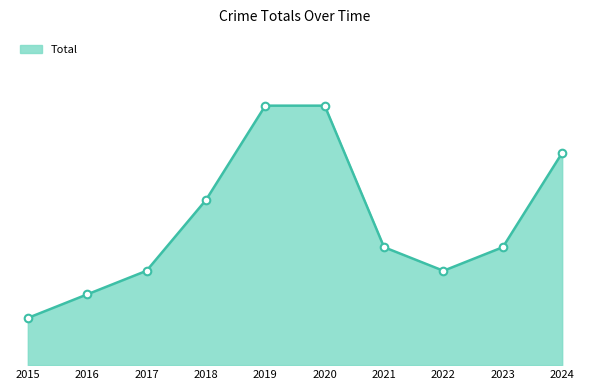

Approximately how many times larger is the value at 2019 compared to 2016?

3.7